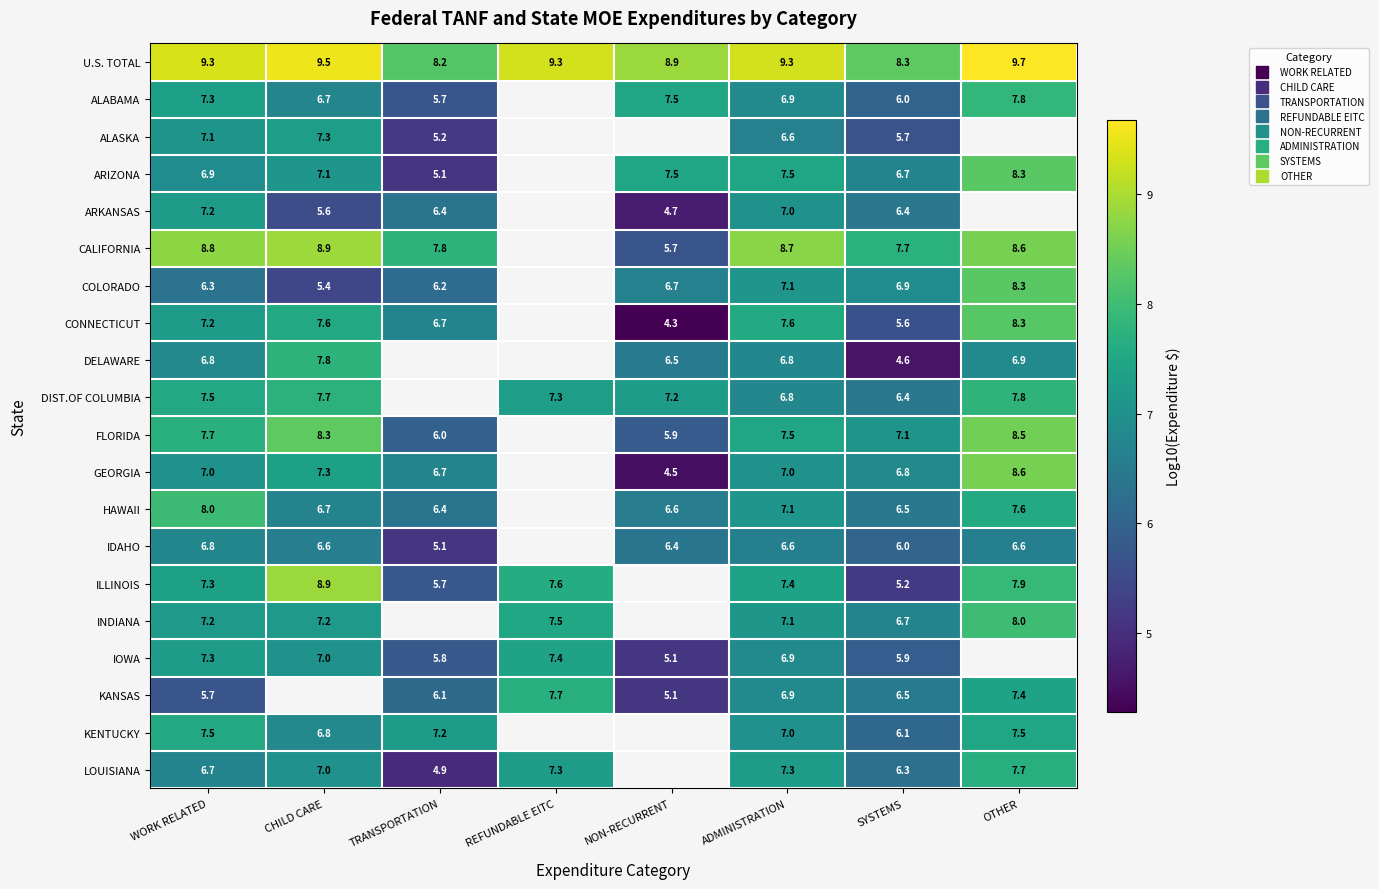

What is the minimum value for GEORGIA?

4.5